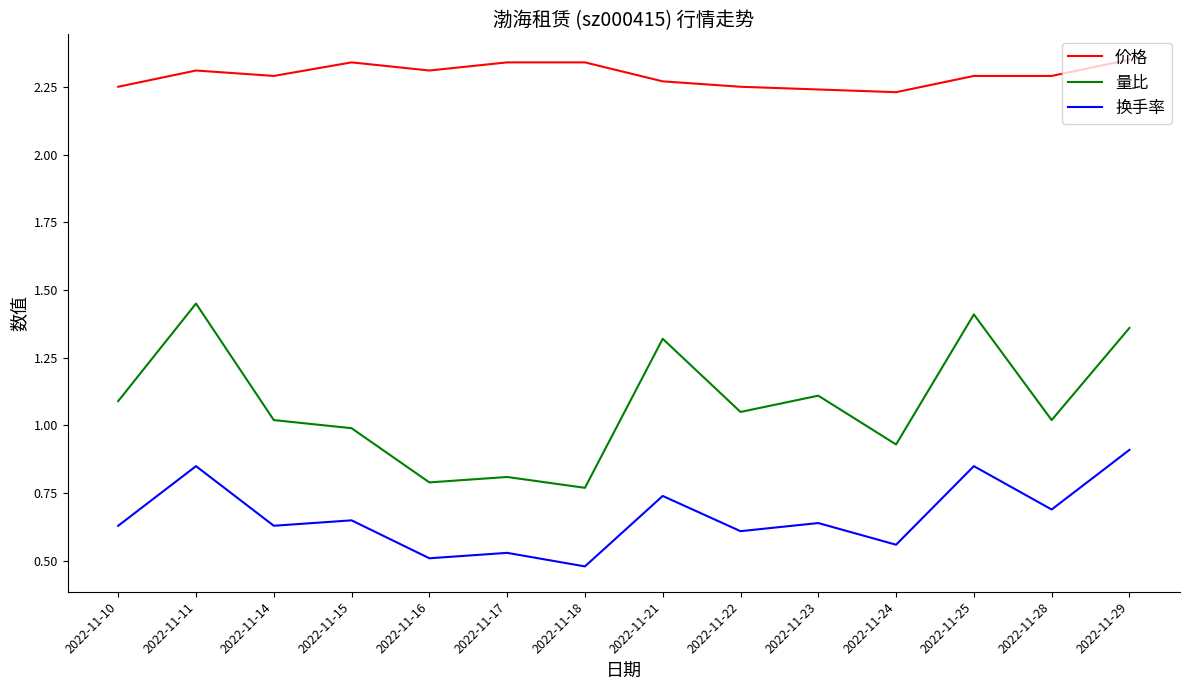

Rank the series by their maximum value, from lowest to highest.

换手率, 量比, 价格